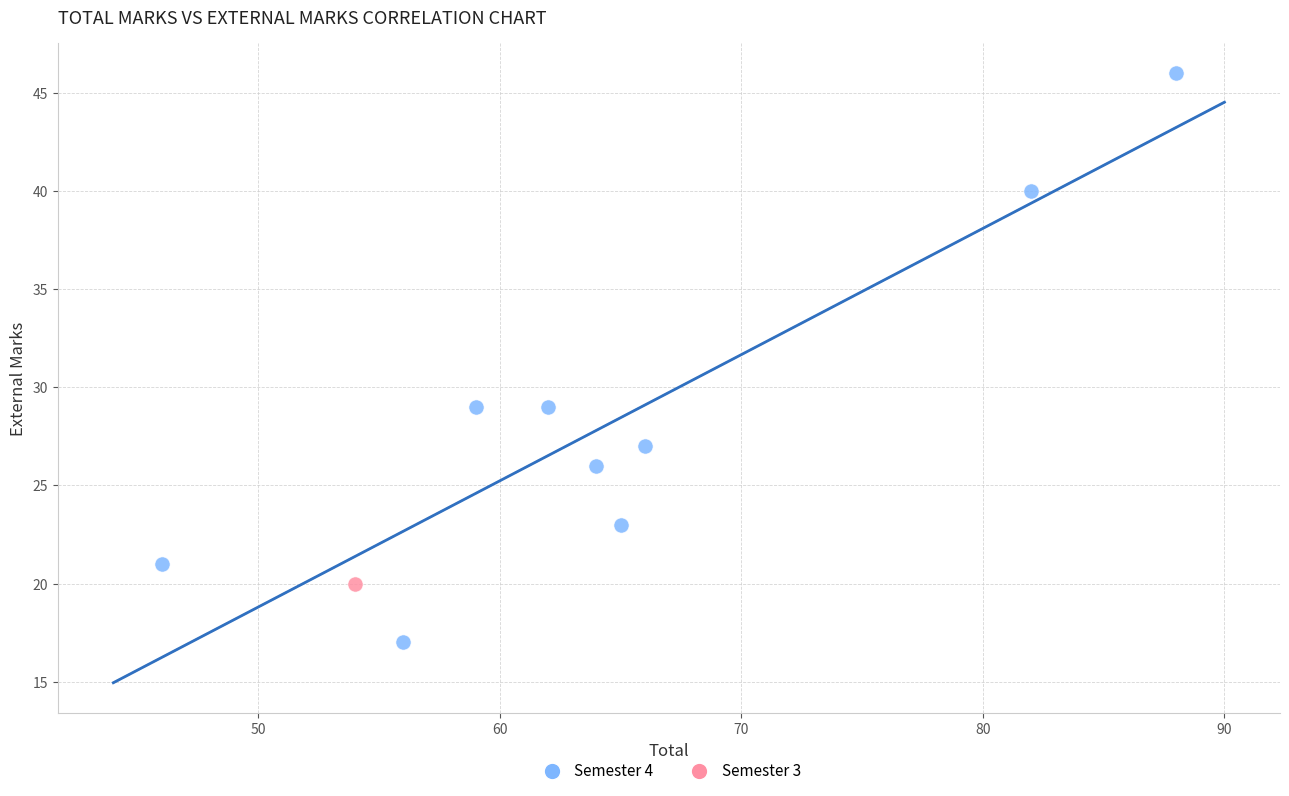

What are all the series names shown in the legend?

Semester 4, Semester 3